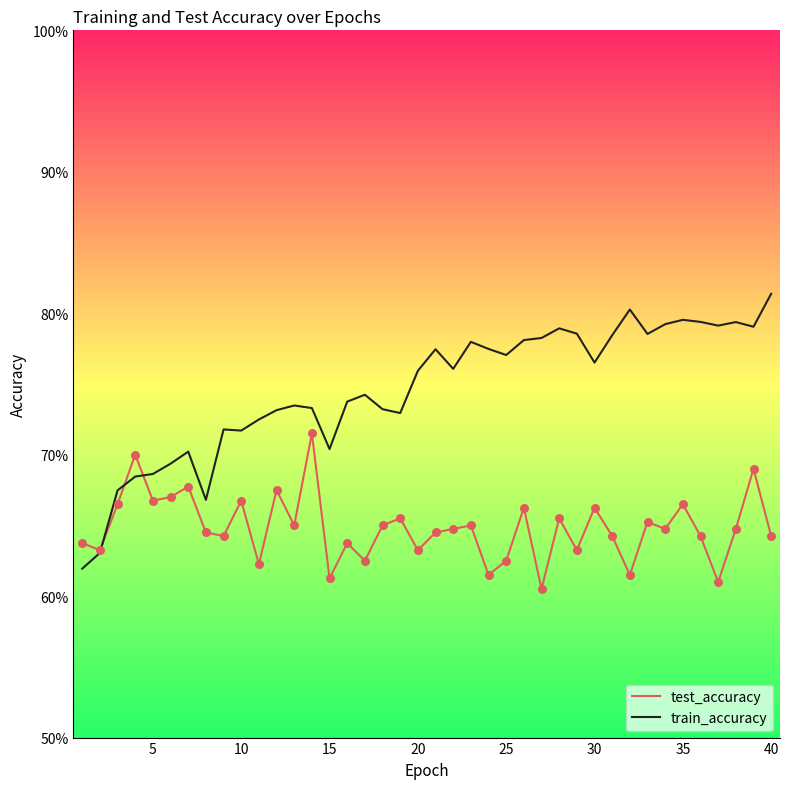

Is this an area chart (filled region under the line)?

No